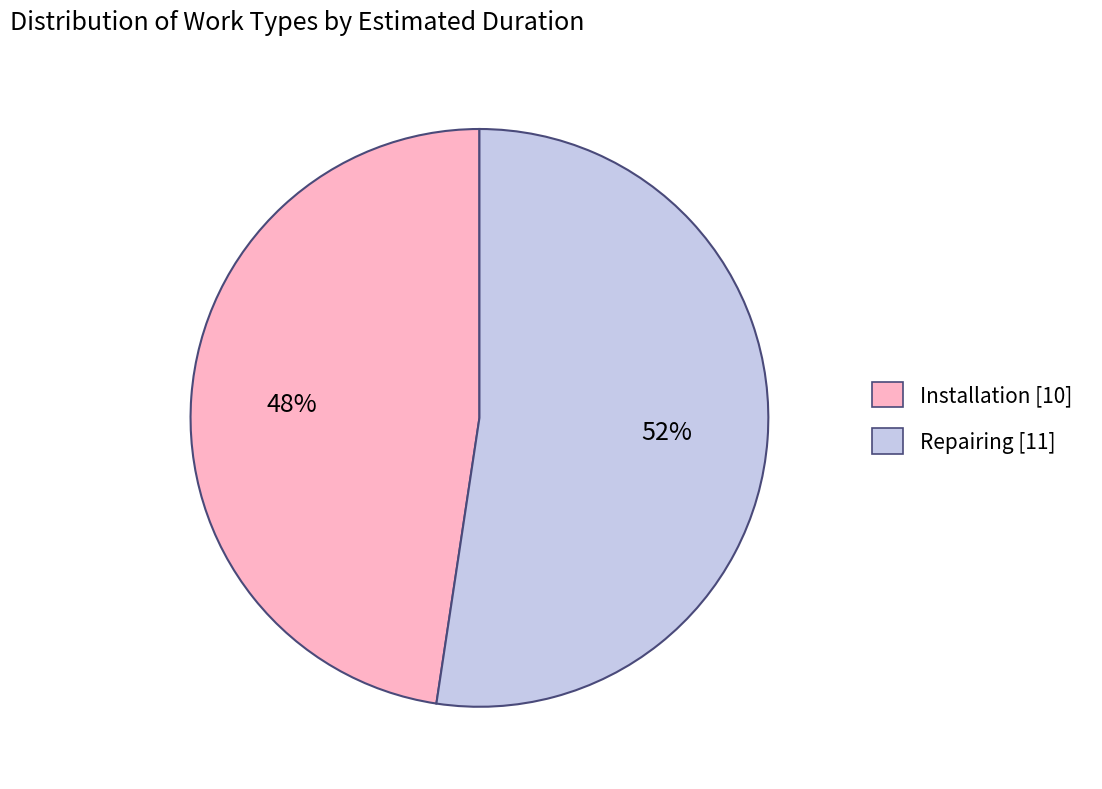

What is the ratio of the value at Installation to the value at Repairing?

0.9